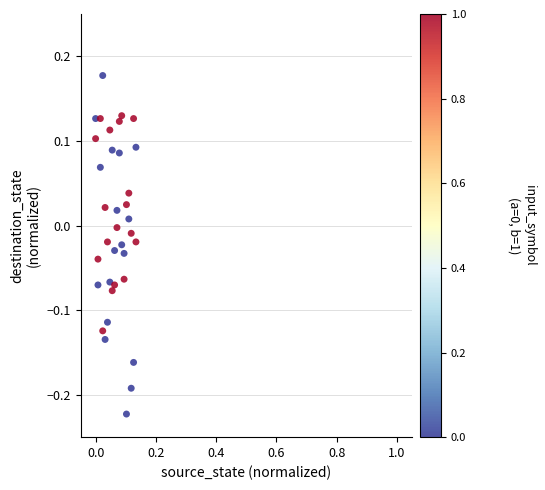

What is the range of Y values (max minus min)?

0.4